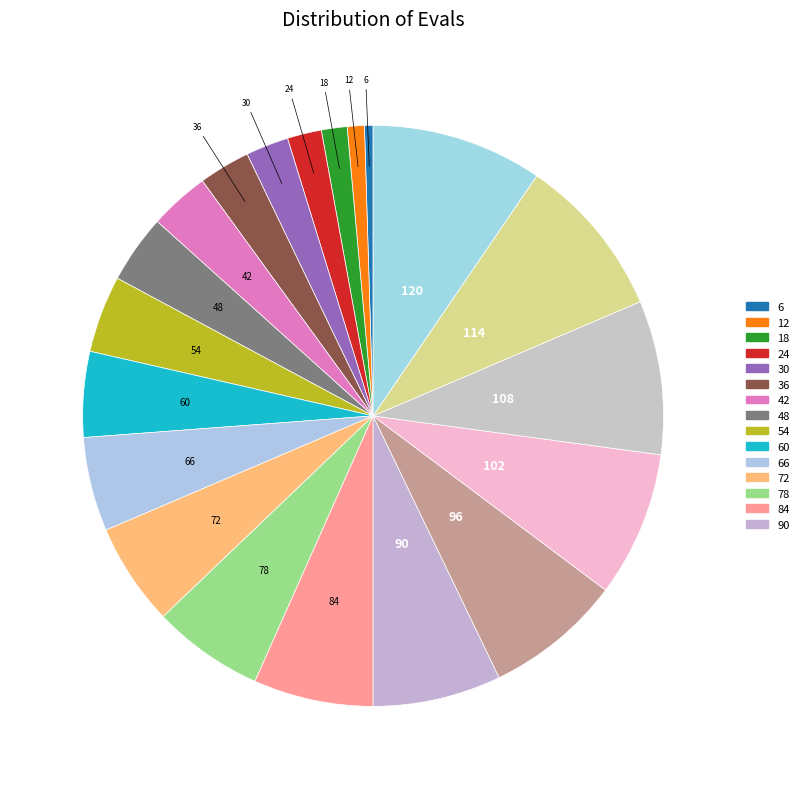

How many segments does this pie chart have?

20